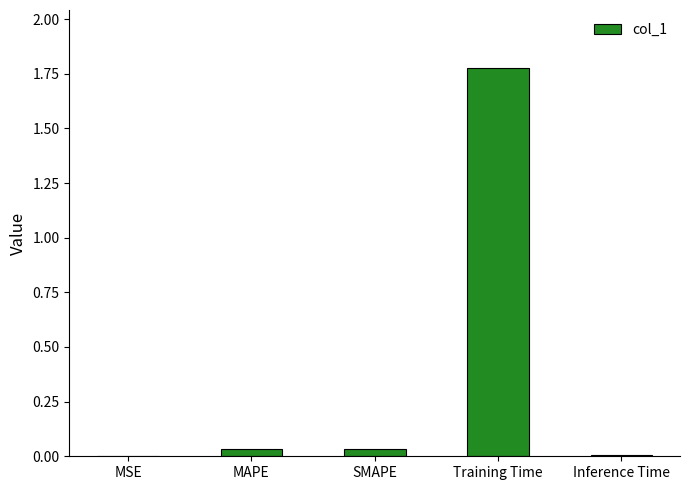

What is the sum of all values?

1.9